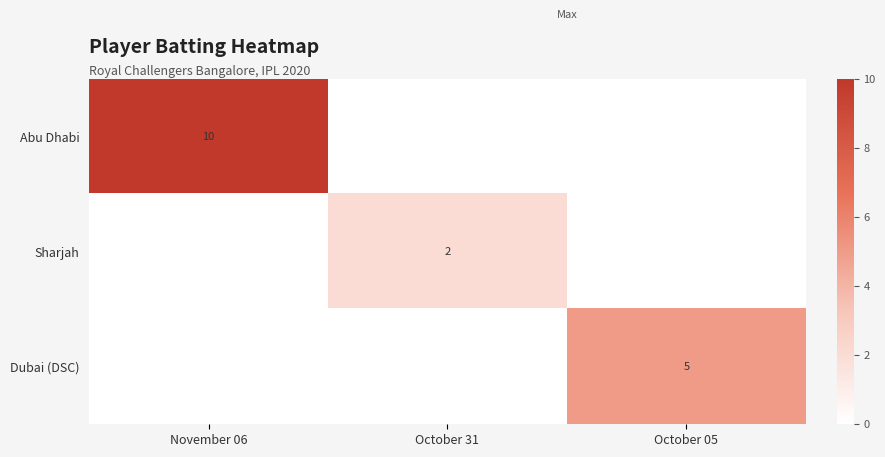

True or false: Abu Dhabi has a value of 10 at November 06.

True